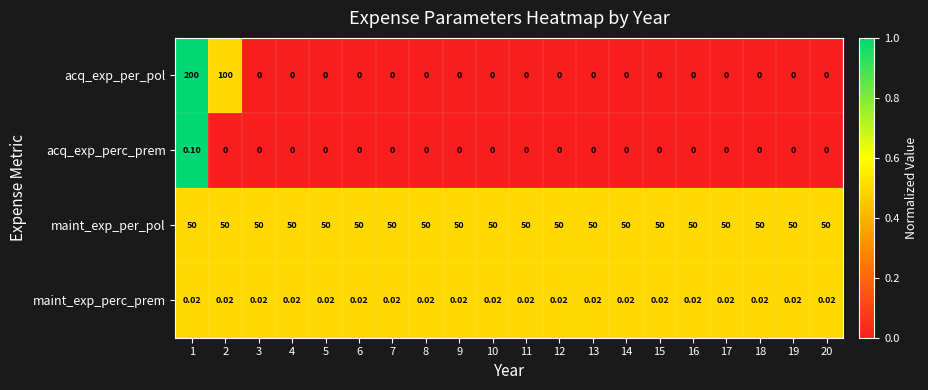

Which series has the widest spread of values?

acq_exp_per_pol